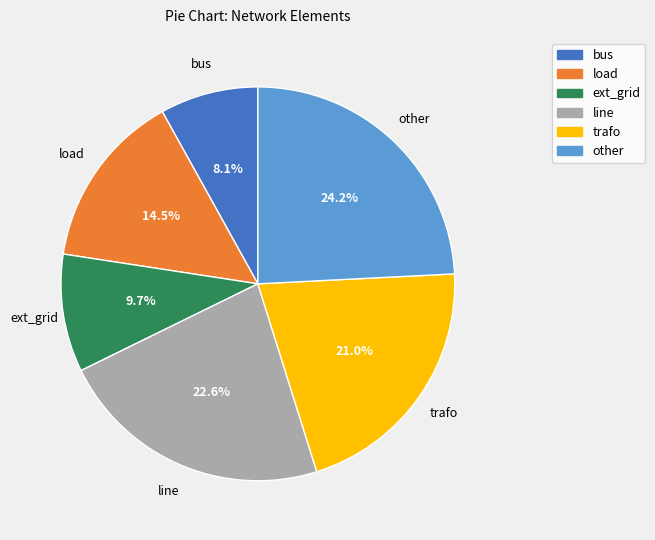

To the nearest percent, what percentage of the pie is trafo?

21%